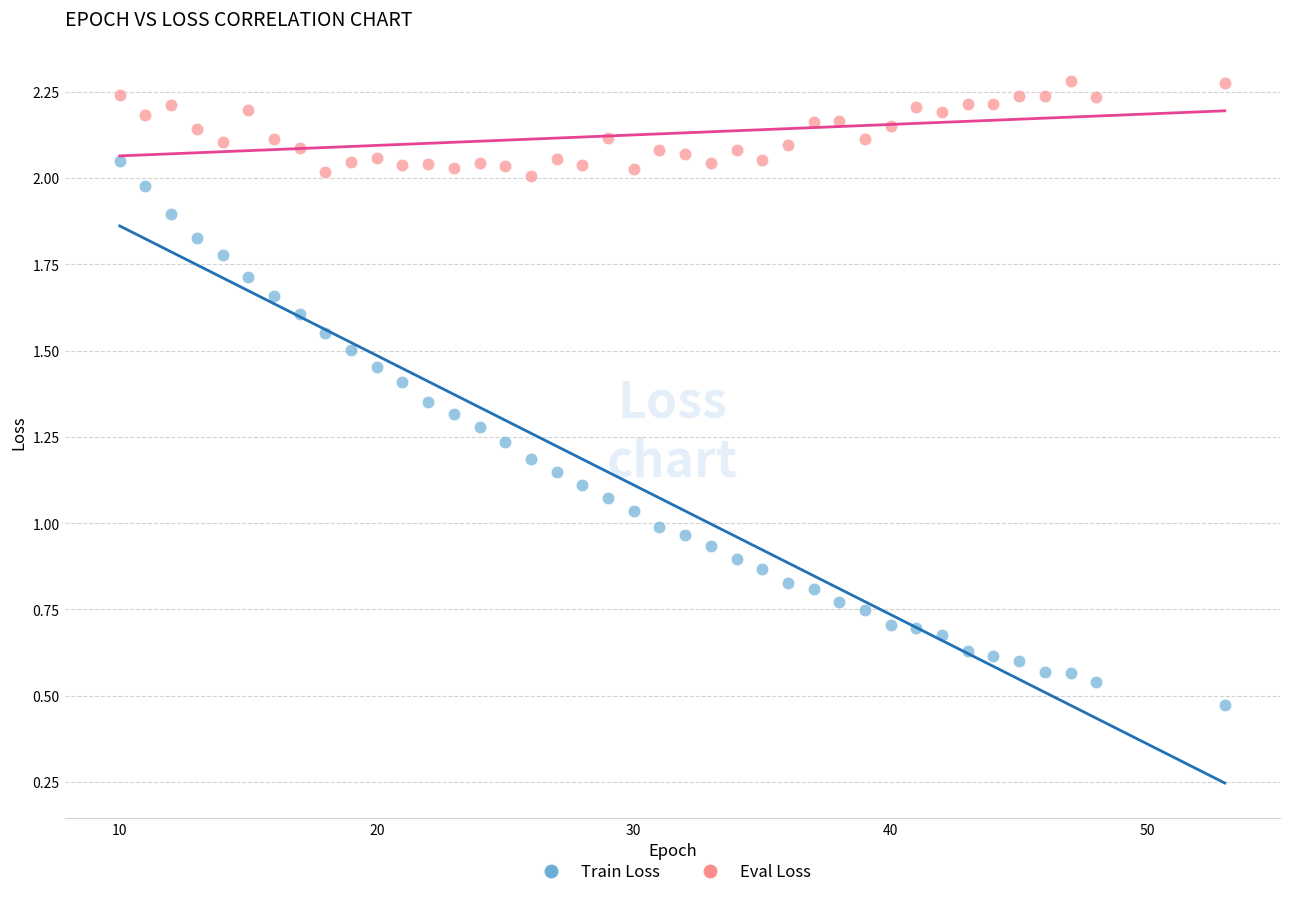

Which series reaches the maximum Y coordinate?

Eval Loss